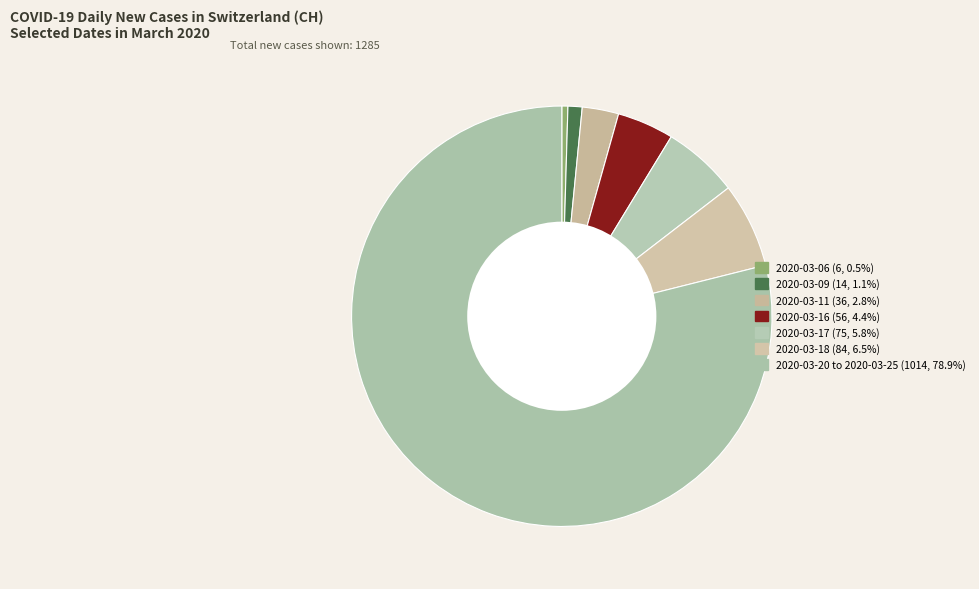

Which category has the smallest portion of the pie?

2020-03-06